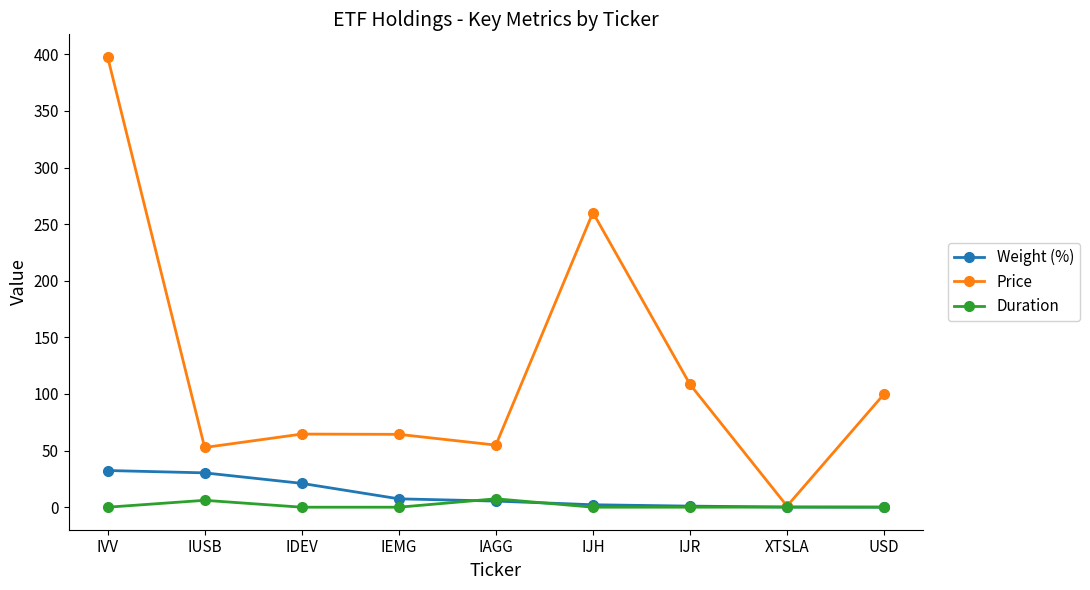

What is the label of the 8th point from the right?

IUSB